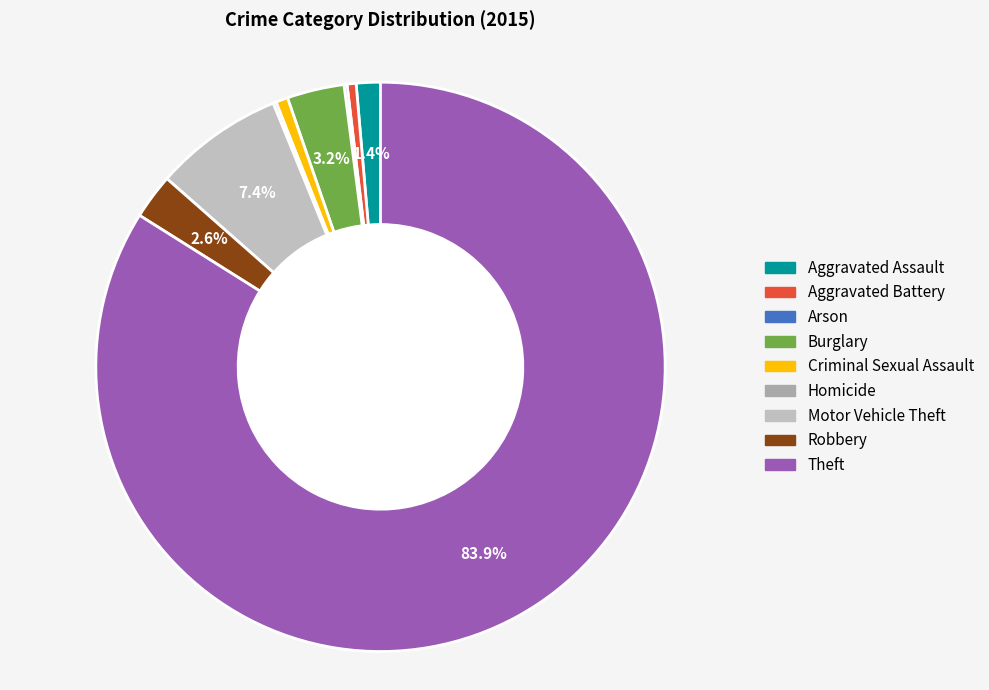

What percentage is the Theft slice, to the nearest percent?

84%